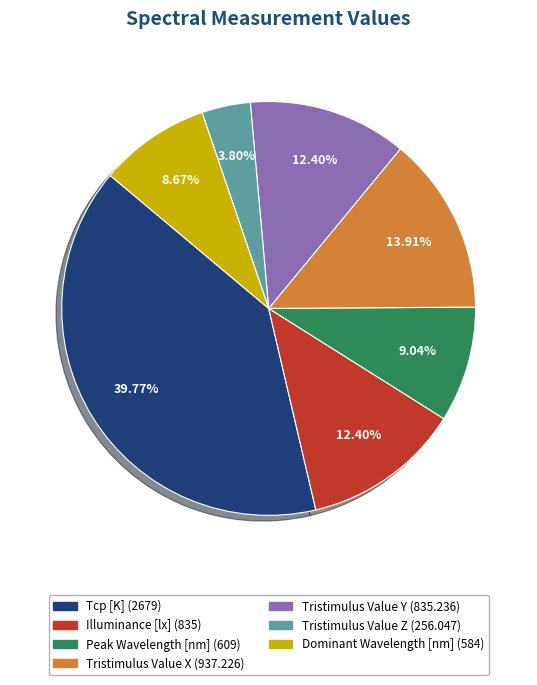

Which category has the biggest portion of the pie?

Tcp [K]